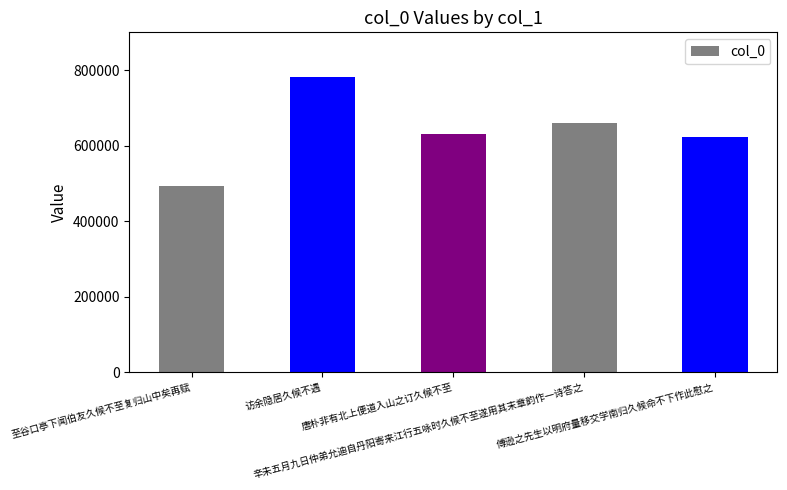

What is the difference between the maximum and minimum values?

290574